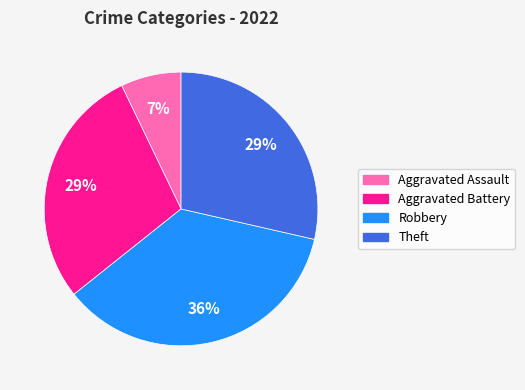

Is there any slice that represents more than half of the pie?

No